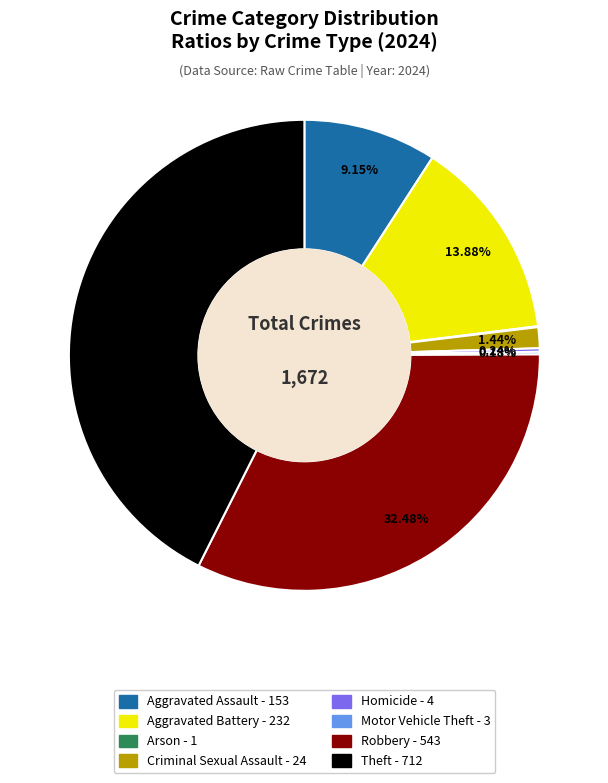

Which has a higher value, Criminal Sexual Assault or Robbery?

Robbery